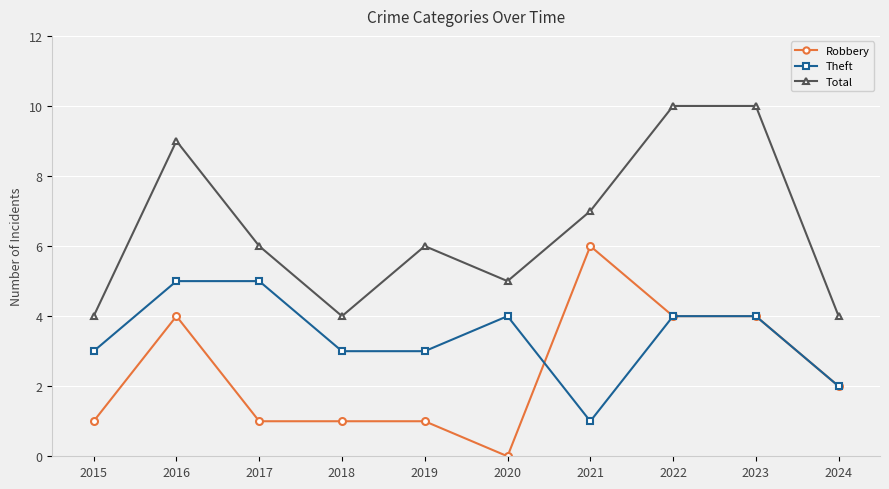

Count the number of categories in the chart.

10